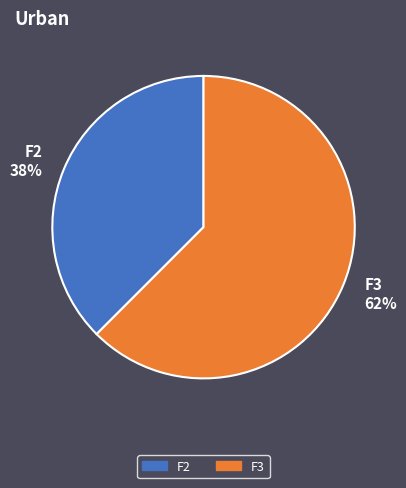

True or false: F3 accounts for 68% of the total.

False